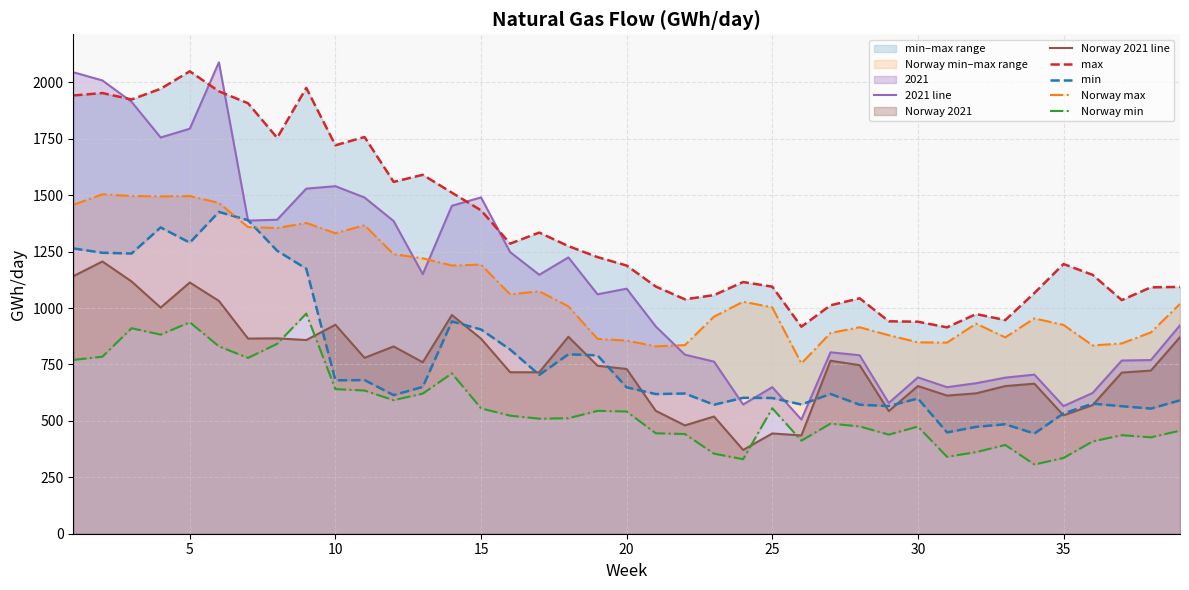

What is the minimum value for 2021 line?

506.0